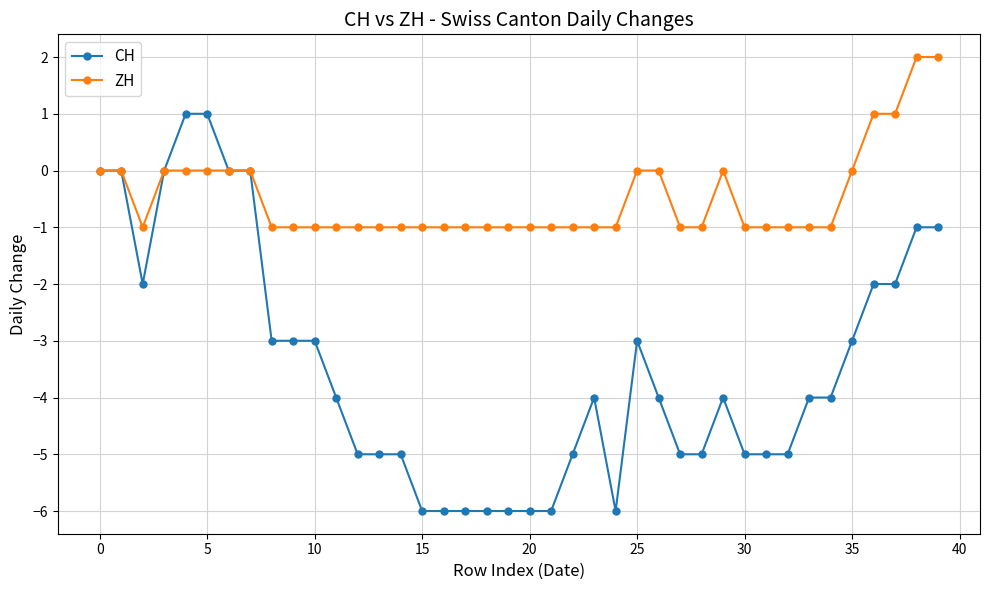

Which series has the largest total across all categories?

ZH